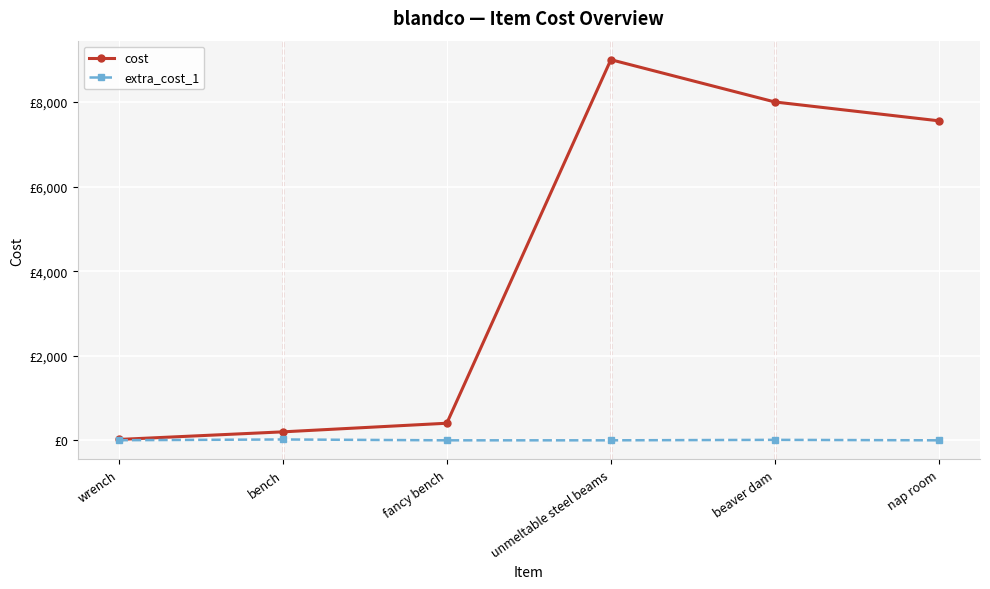

Is this an area chart (filled region under the line)?

No